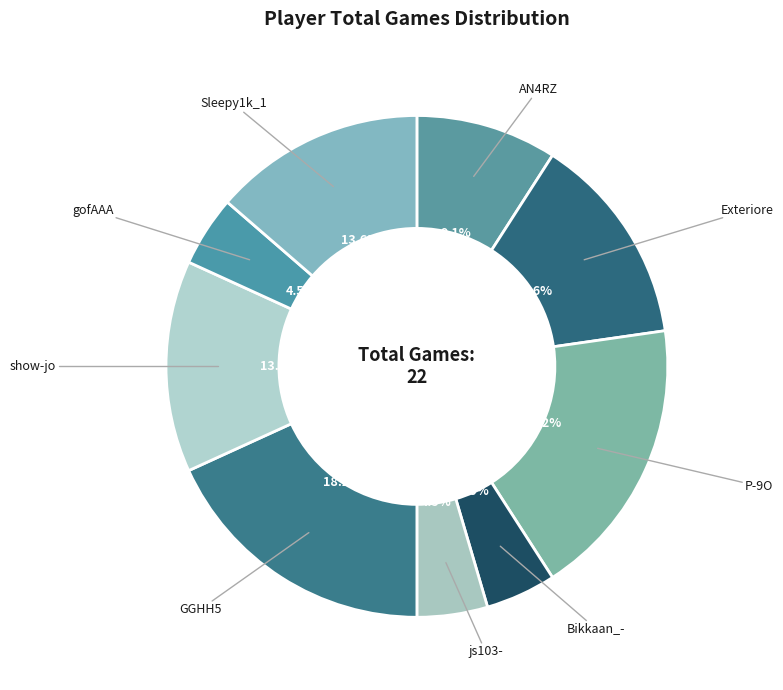

Does any single category account for the majority?

No